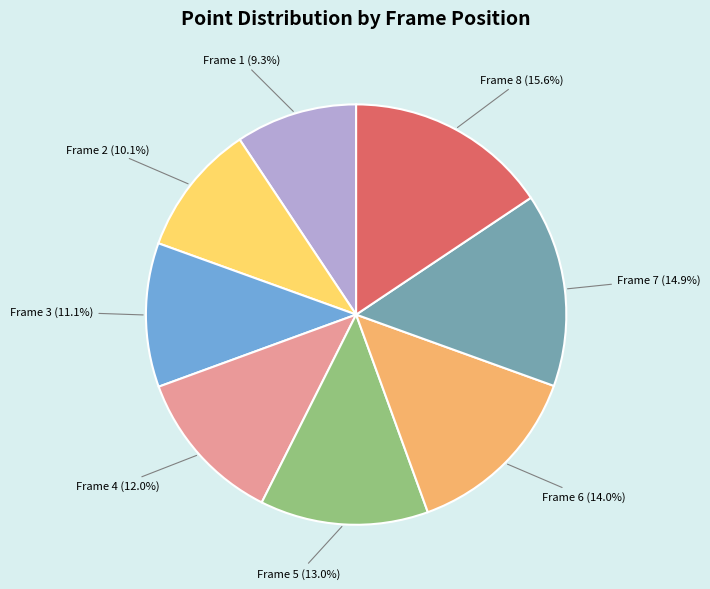

Does any single category account for the majority?

No